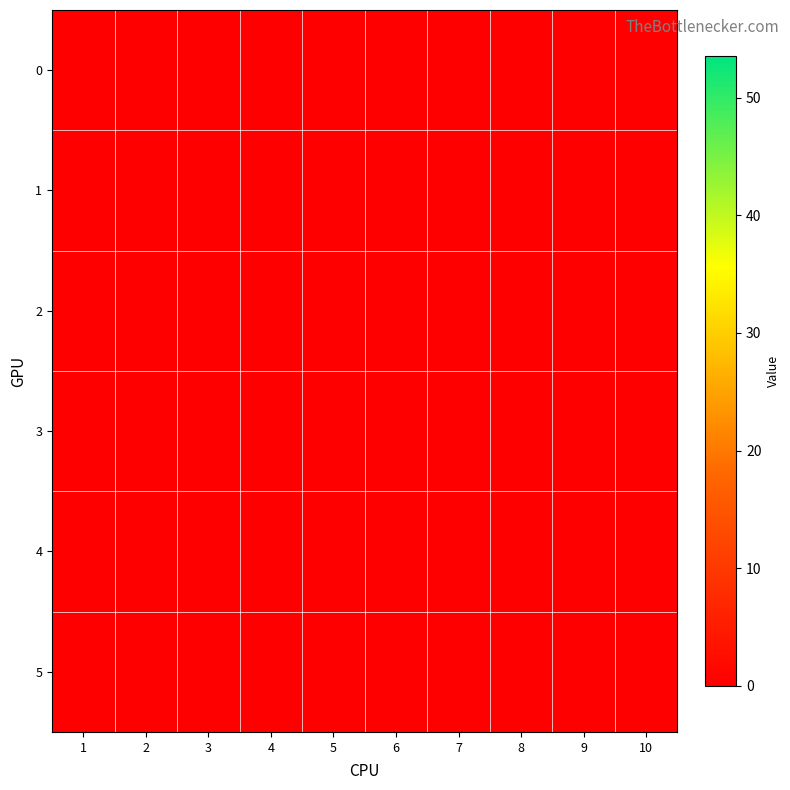

List the labels in order of 0 value, largest first.

5, 3, 4, 2, 0, 1